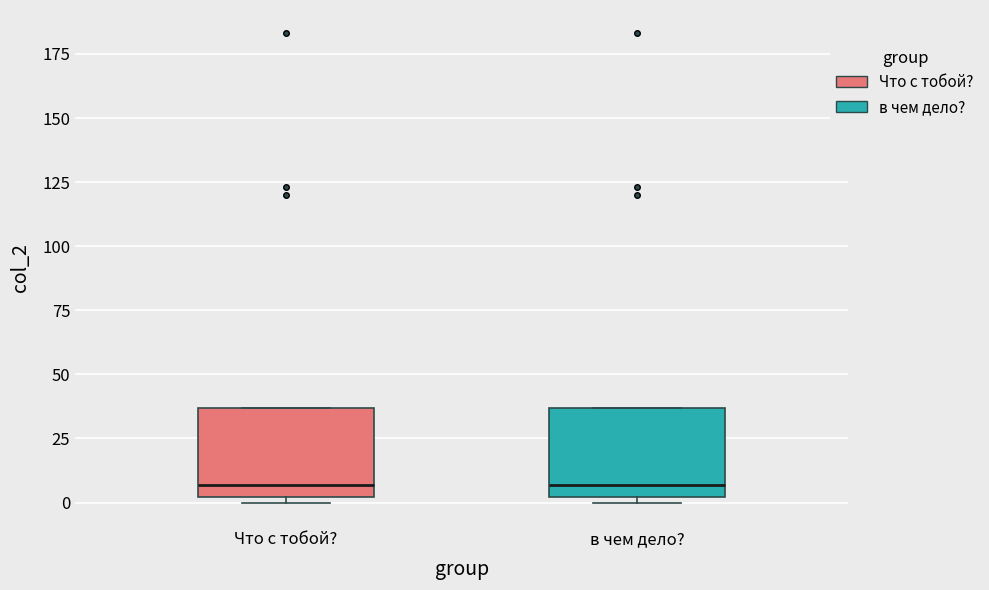

Where does the median line of the box for в чем дело? sit on the y-axis? The values are not printed on the chart, so give them approximately, as read against the axis.

5